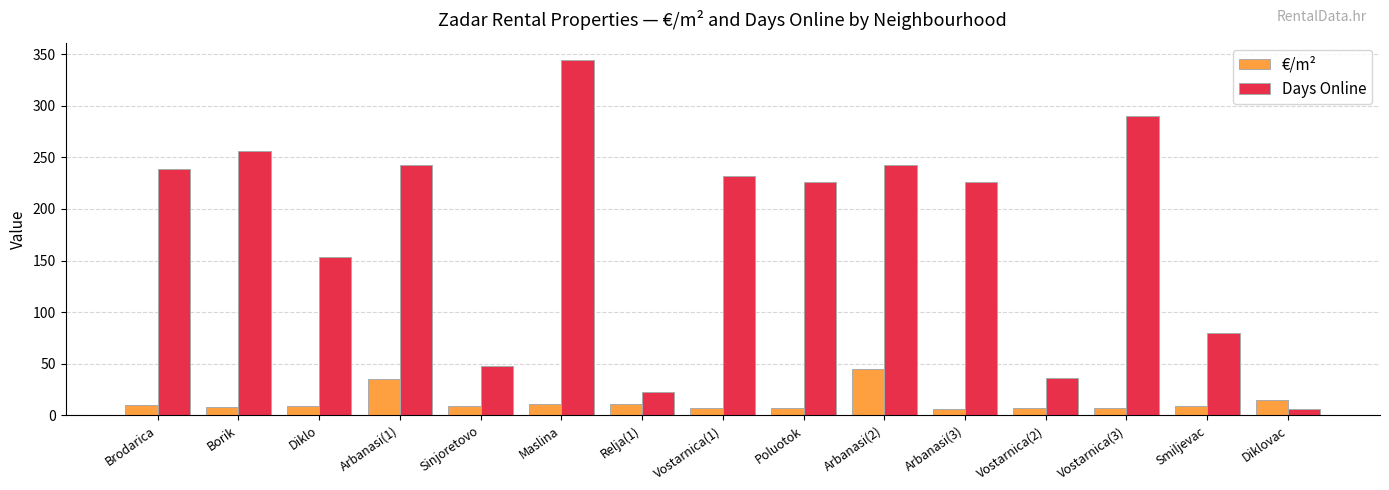

Rank the series at Arbanasi(3) from highest to lowest value.

Days Online, €/m²